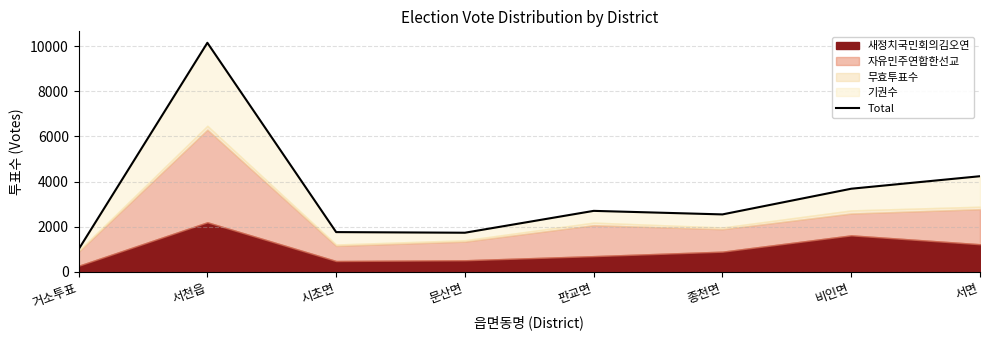

What is the approximate value at 서천읍, to the nearest 100?

10100